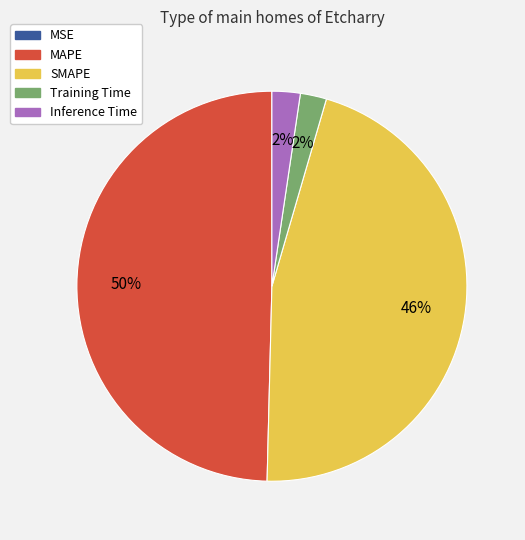

To the nearest percent, what is the average slice percentage?

20%